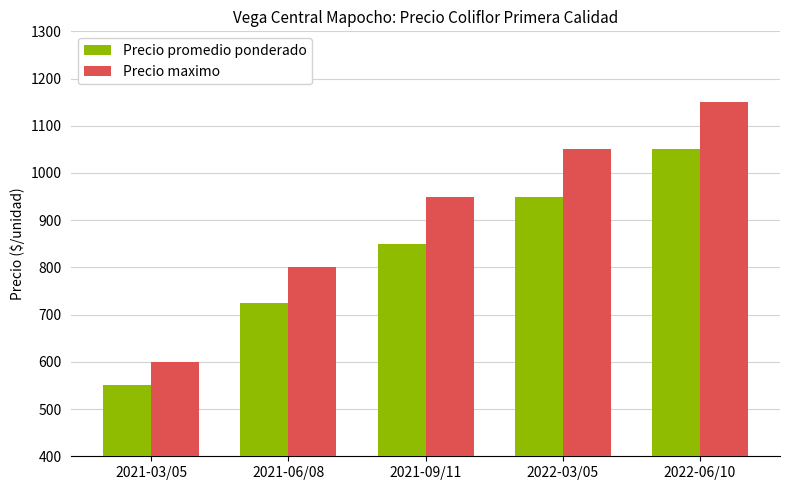

What is the total value across all series at 2021-06/08?

1525